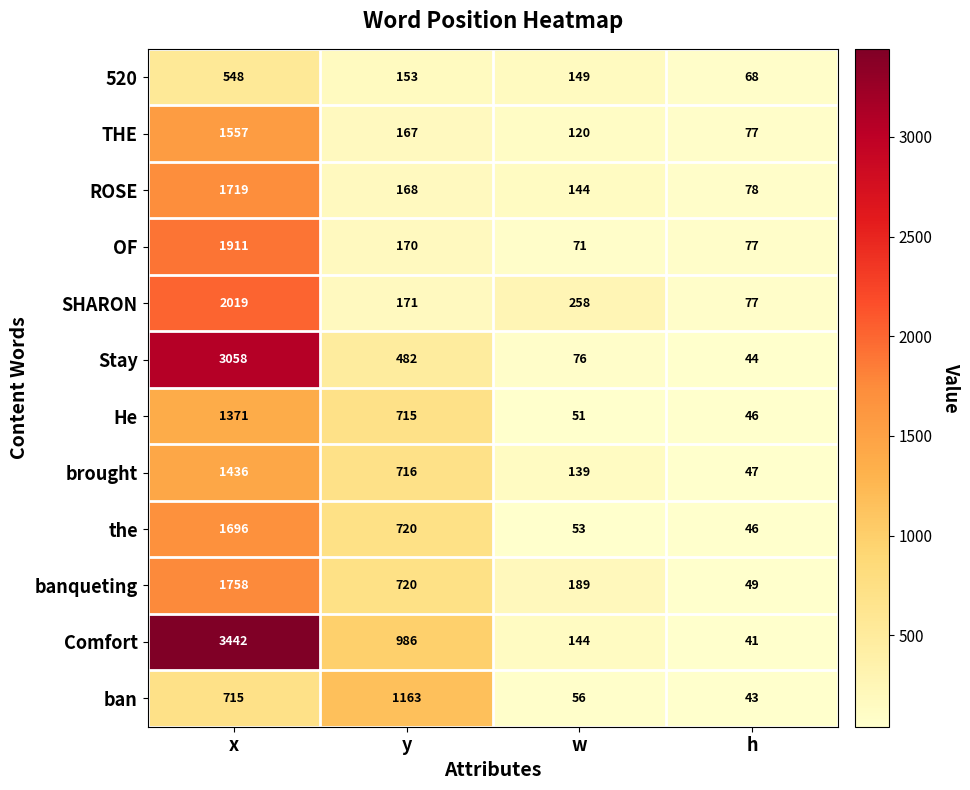

Is it true that 520 equals 548 at x?

True